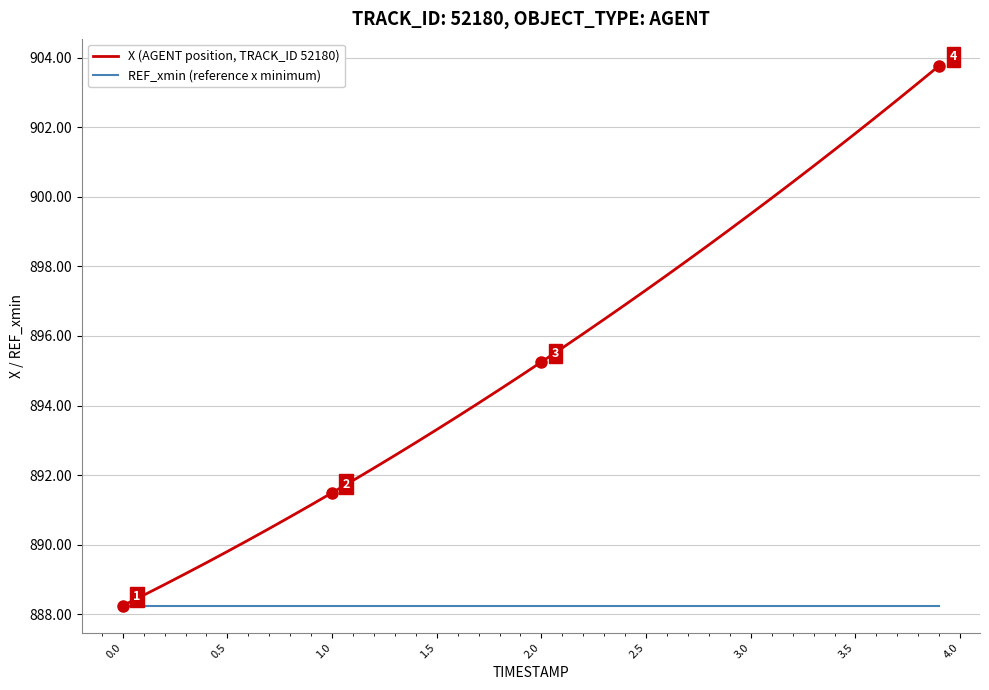

How many lines are shown in the chart?

2